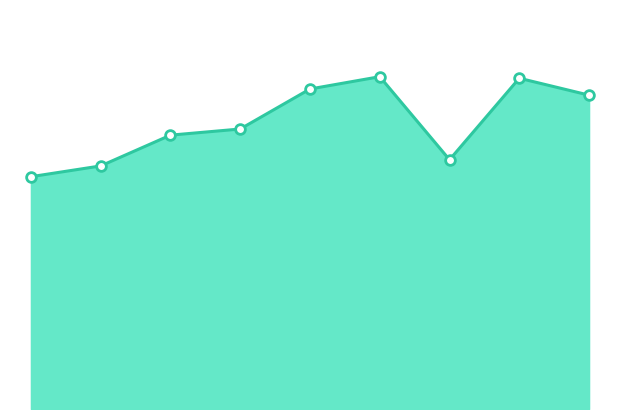

List the labels in order of value, smallest first.

0, 1, 6, 2, 3, 8, 4, 7, 5